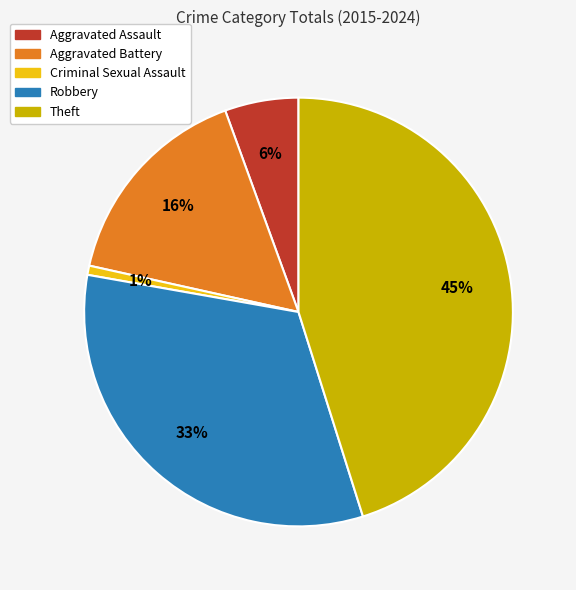

To the nearest percent, what is the average slice percentage?

20%